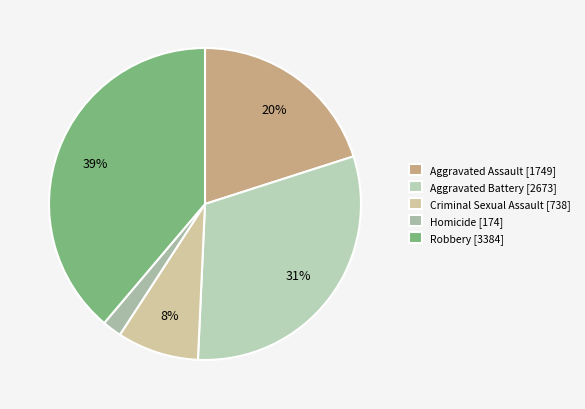

The Homicide slice represents 2% of the pie. True or false?

True